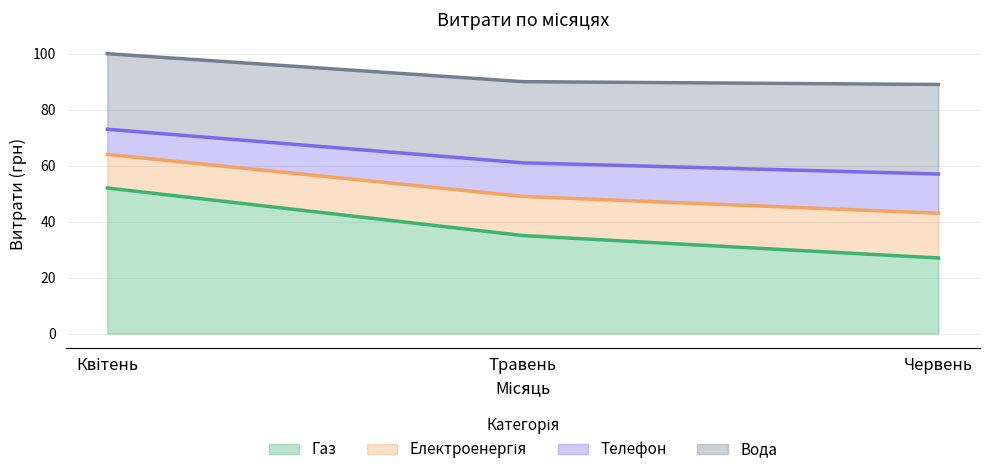

At which label does Телефон first exceed 49?

Квітень